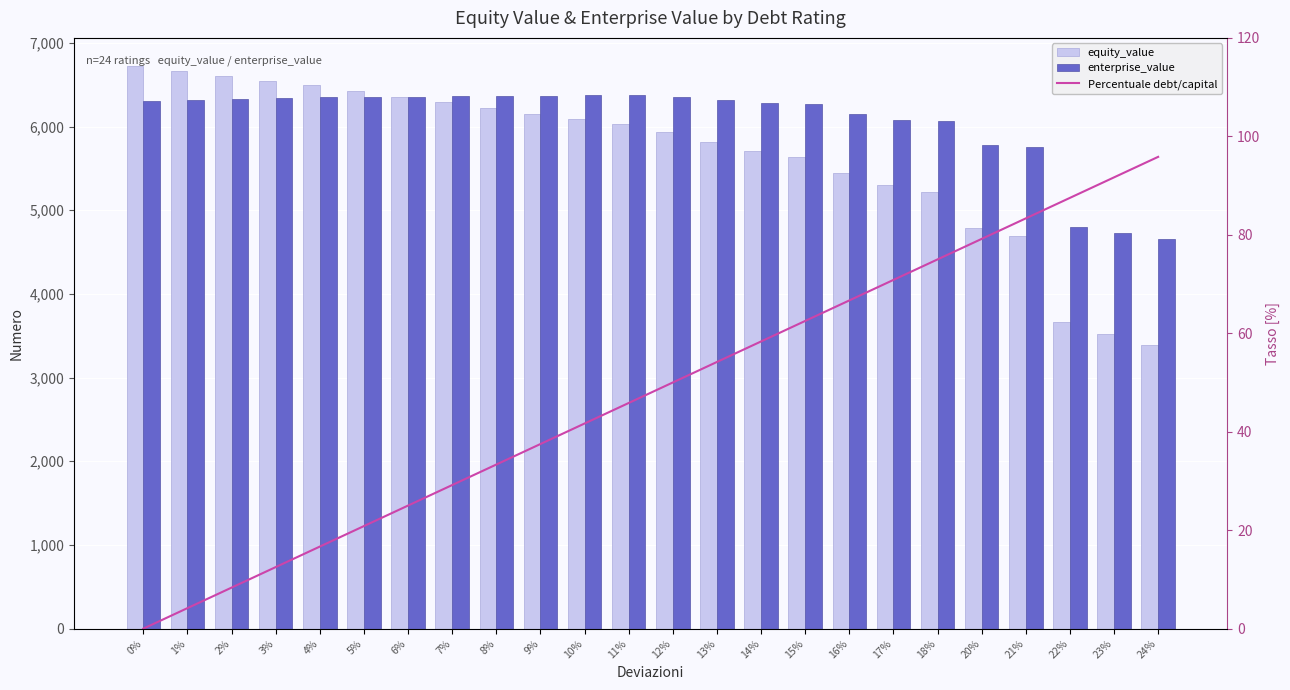

What is the average value of the Percentuale debt/capital series?

47.9